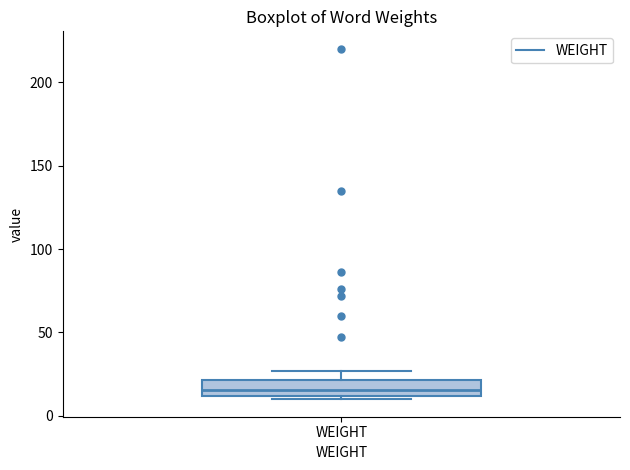

Transcribe this box plot: give where the median line is, the range the box spans, and where the two whiskers end, as read against the y-axis. The values are not printed on the chart, so give them approximately, as read against the axis.

median 15, box 10 to 20, whiskers 10 (just below the box's lower edge) to 25